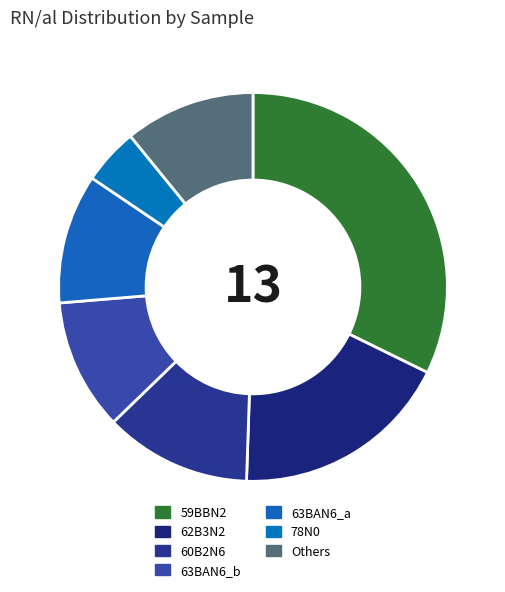

How many slices are in this pie chart?

7